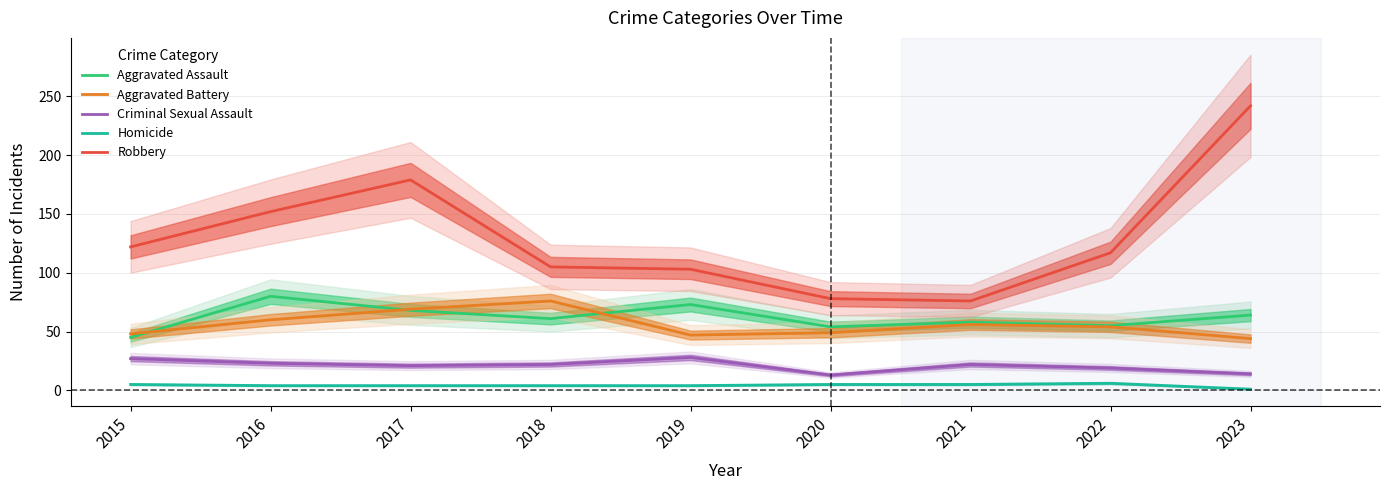

What is the spread (max minus min) of values at 2016?

148